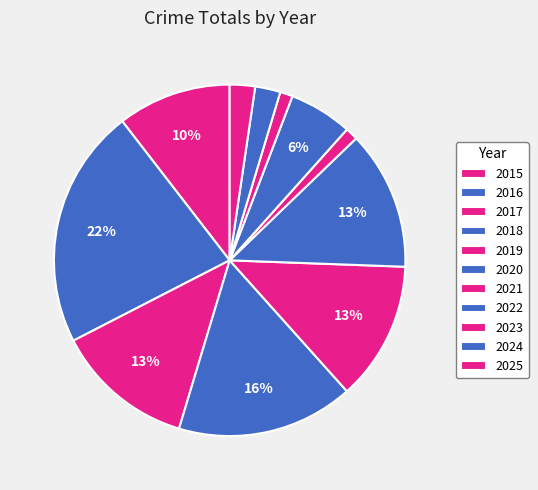

Is there a majority slice in this chart?

No